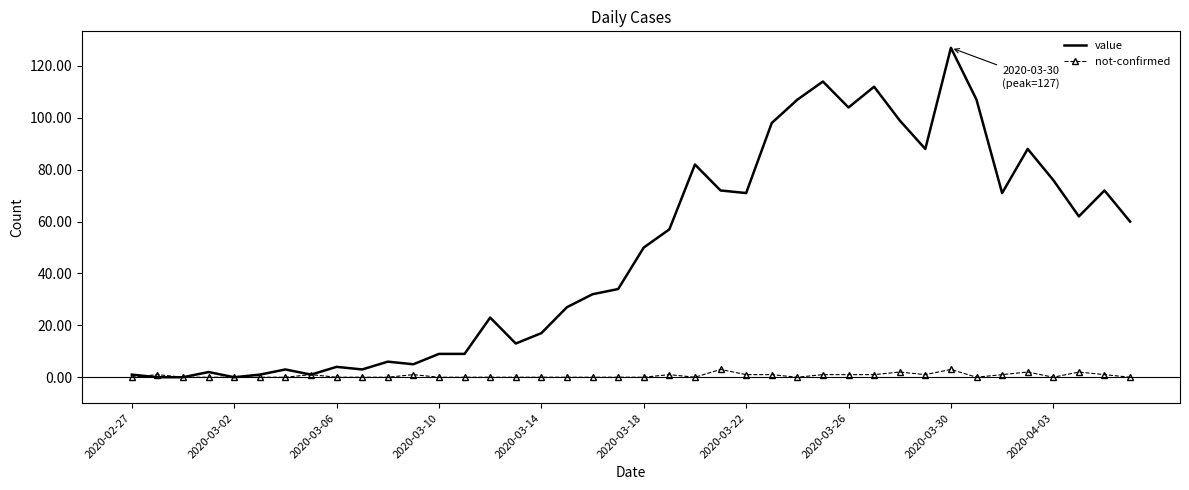

Rank the series by their maximum value, from highest to lowest.

value, not-confirmed